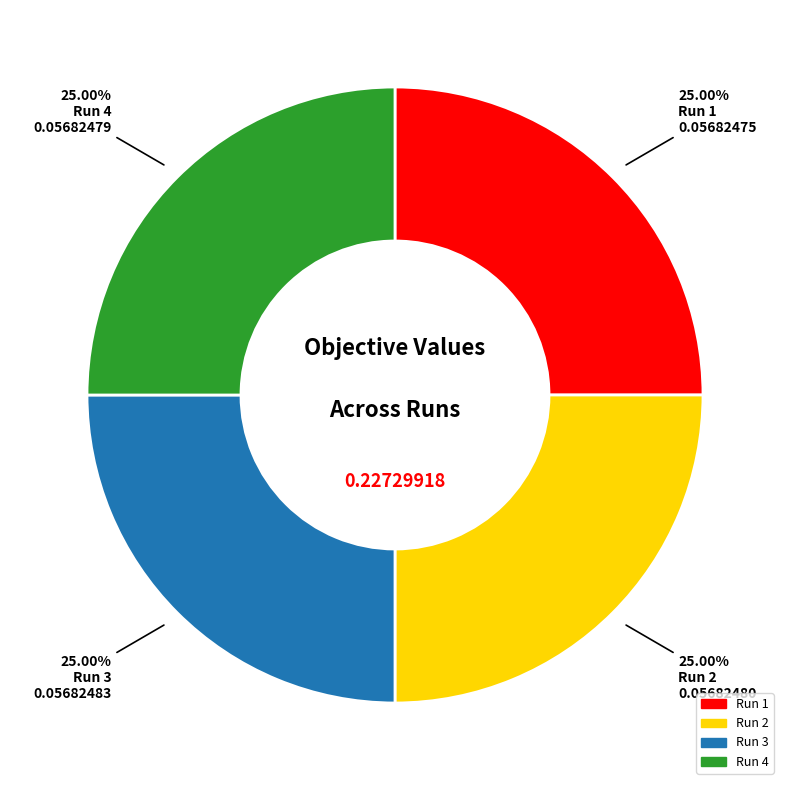

The Run 2 slice represents 25% of the pie. True or false?

True